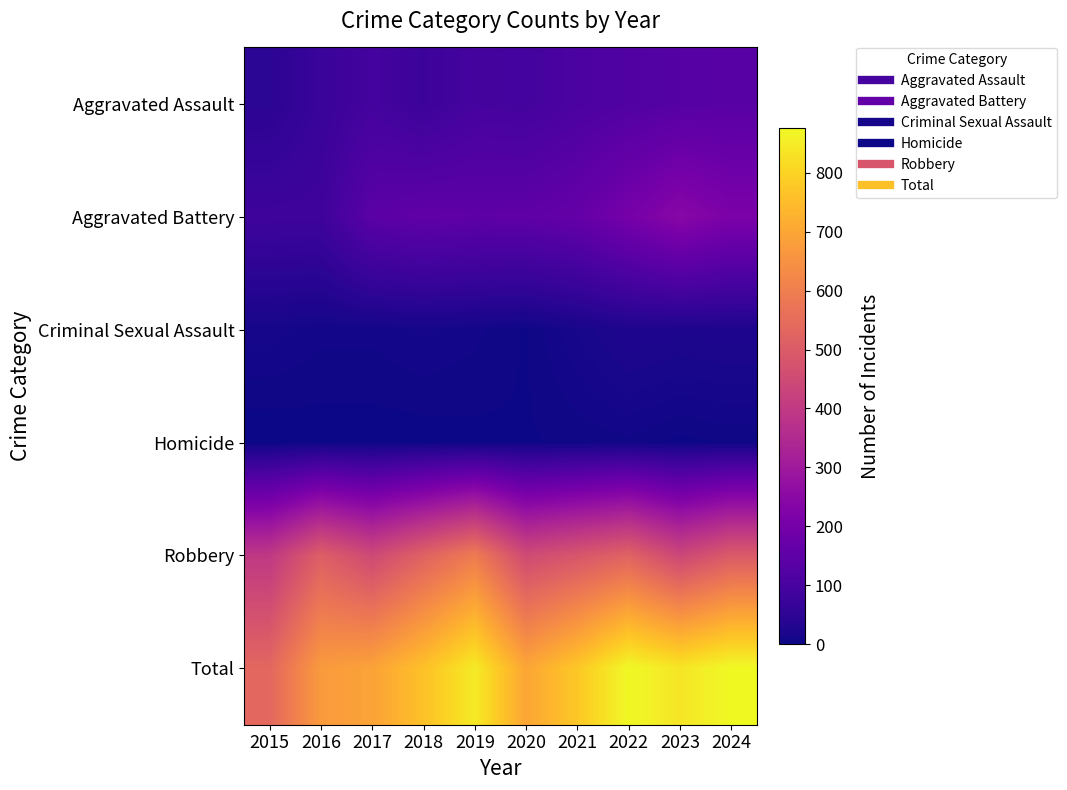

Rank the series by their maximum value, from highest to lowest.

Total, Robbery, Aggravated Battery, Aggravated Assault, Criminal Sexual Assault, Homicide